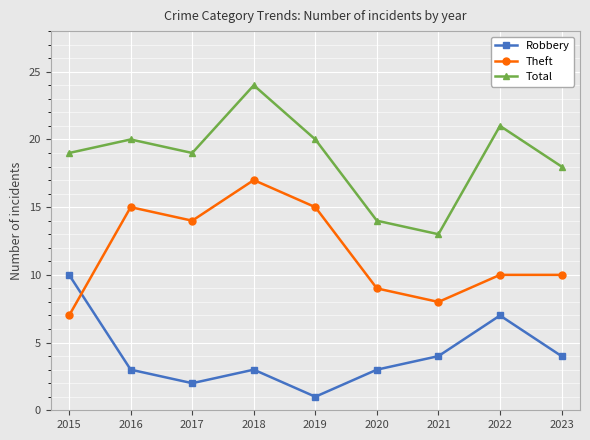

At which label does Theft reach its minimum?

2015